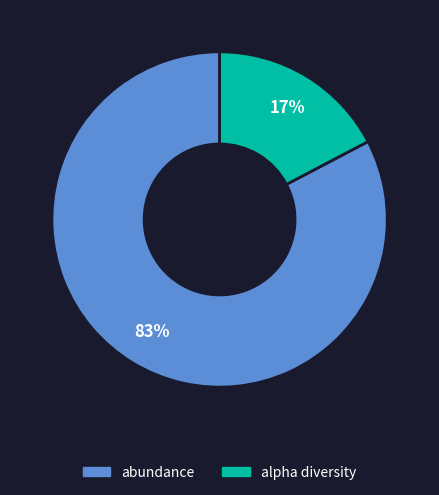

Which slice is the largest?

abundance